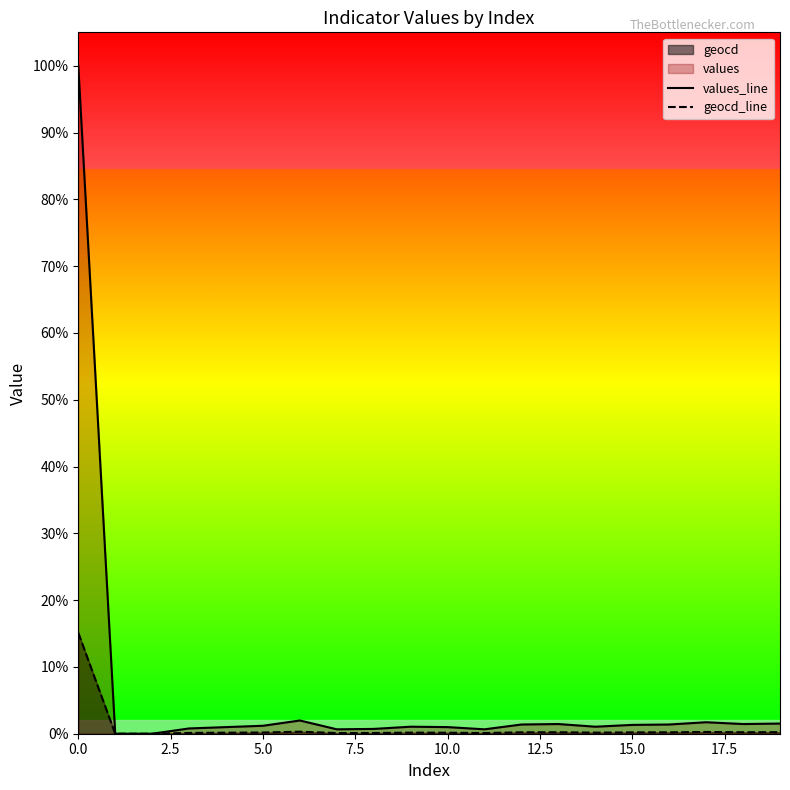

Does the chart display data point markers on the line(s)?

No